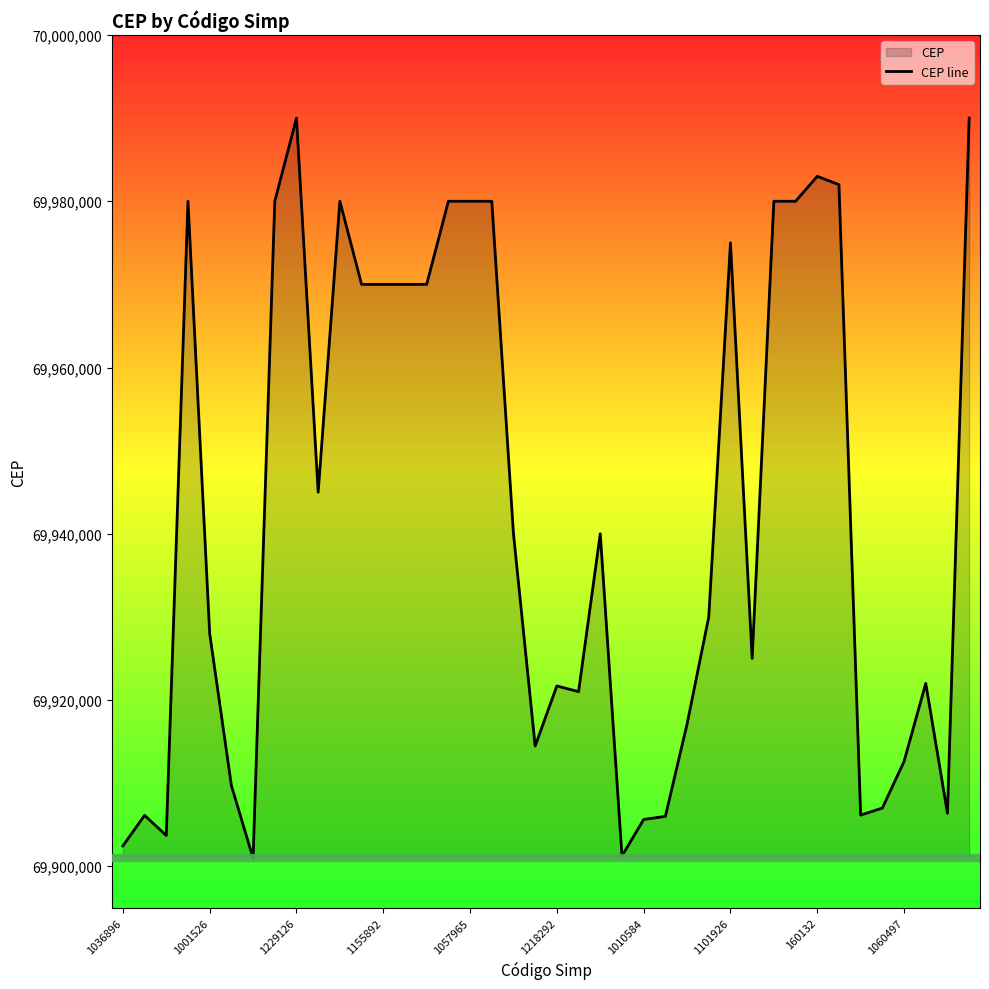

True or false: the data shows 69902450 at 1036896.

True